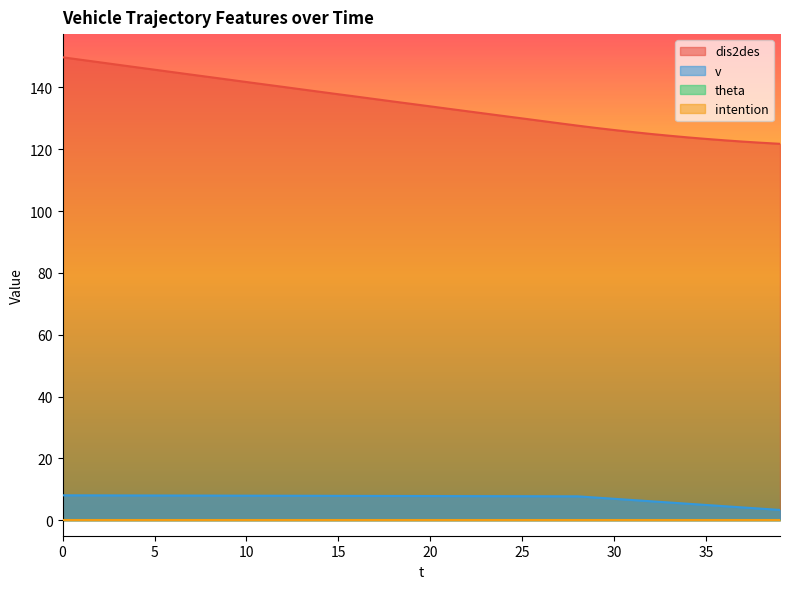

Is the value of v at 35 greater than the value of dis2des at 7?

No